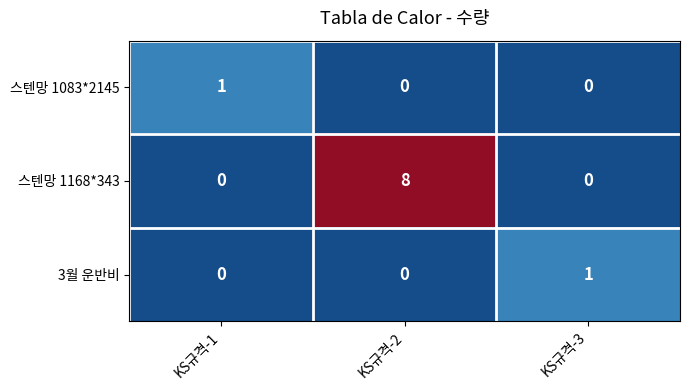

Reading left to right, what are all the values shown in this chart?

스텐망 1083*2145: KS규격-1=1	KS규격-2=0	KS규격-3=0
스텐망 1168*343: KS규격-1=0	KS규격-2=8	KS규격-3=0
3월 운반비: KS규격-1=0	KS규격-2=0	KS규격-3=1